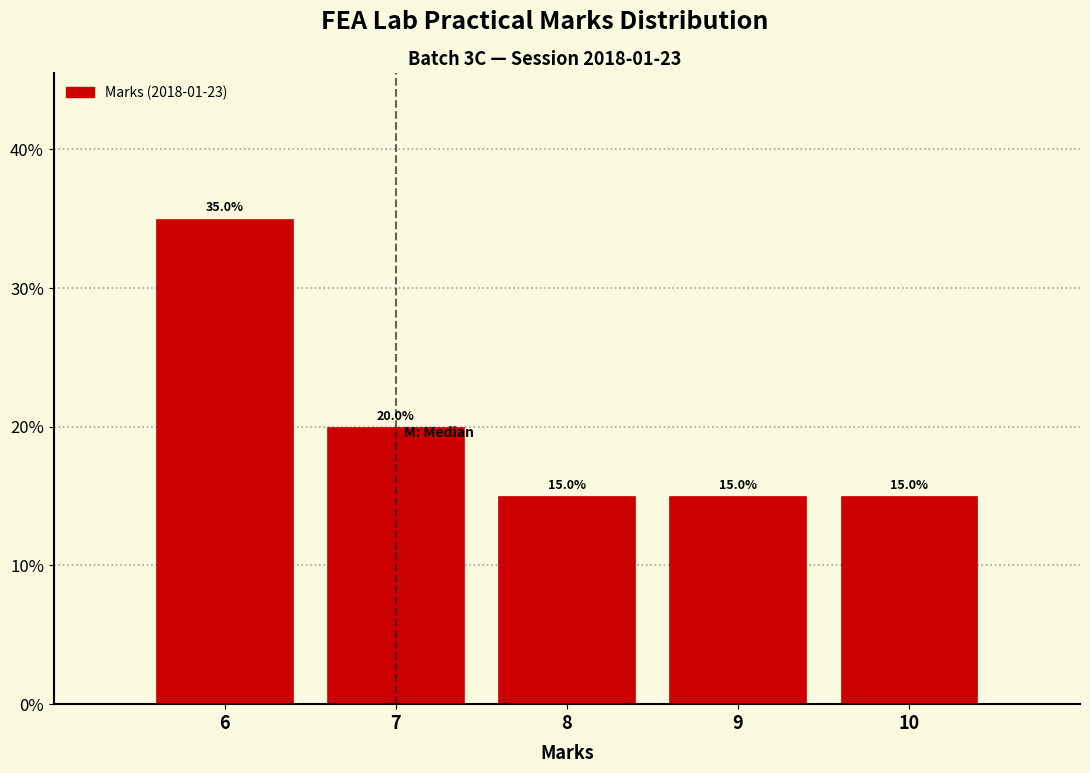

Reading left to right, list every bar in this chart as the range it spans on the x-axis followed by its height.

5.5 to 6.5: 35.0
6.5 to 7.5: 20.0
7.5 to 8.5: 15.0
8.5 to 9.5: 15.0
9.5 to 10.5: 15.0